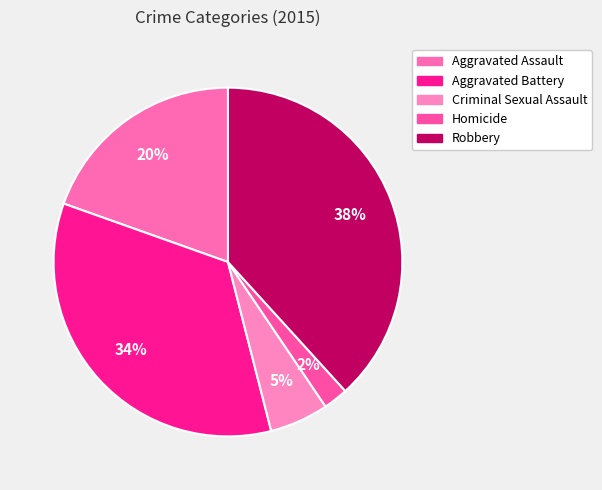

What percentage is the Aggravated Assault slice, to the nearest percent?

20%